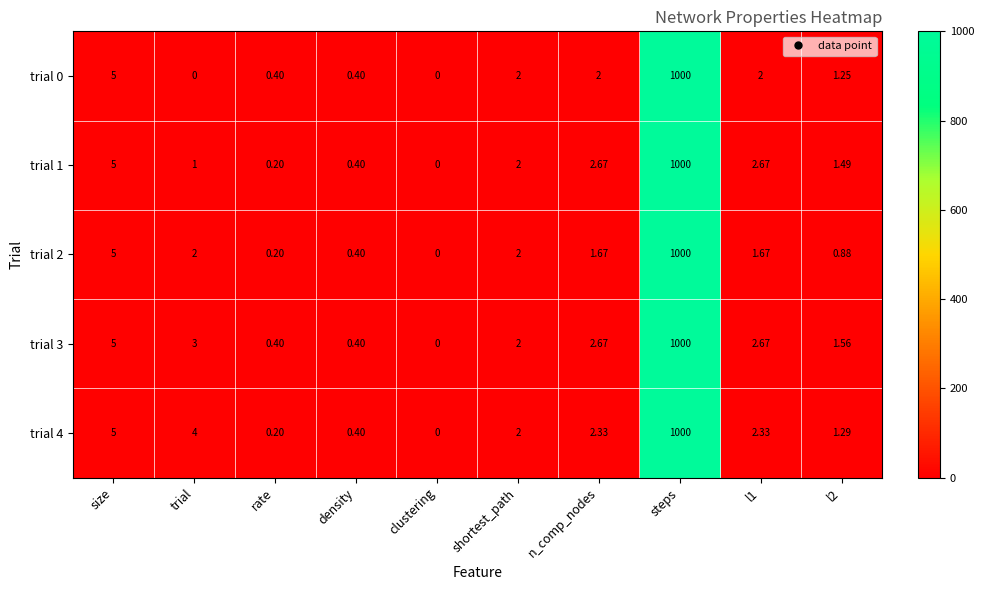

What is the maximum value shown in the chart?

1000.0